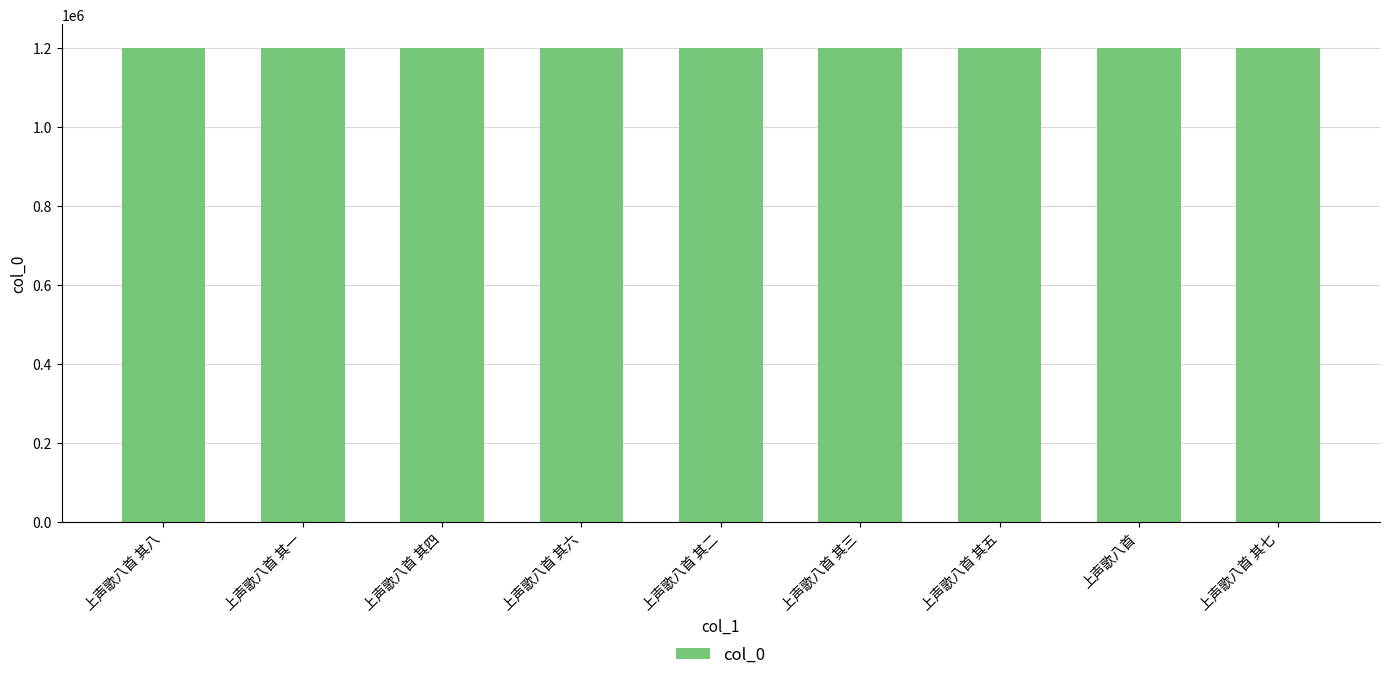

What is the change in value from 上声歌八首 其六 to 上声歌八首 其二?

-4